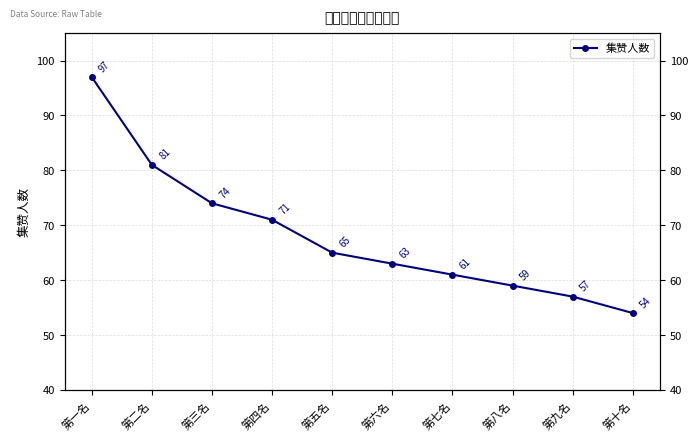

Does the chart display data point markers on the line(s)?

Yes